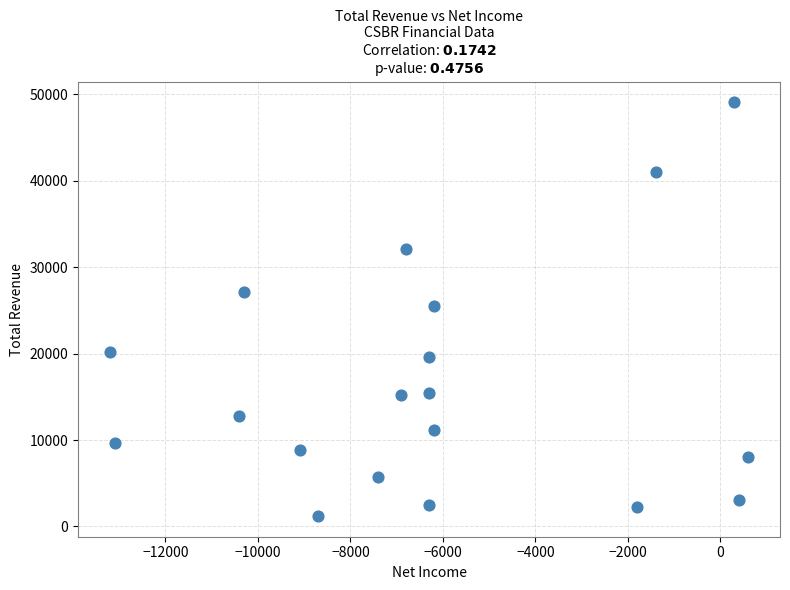

What is the range of X values (max minus min)?

13800